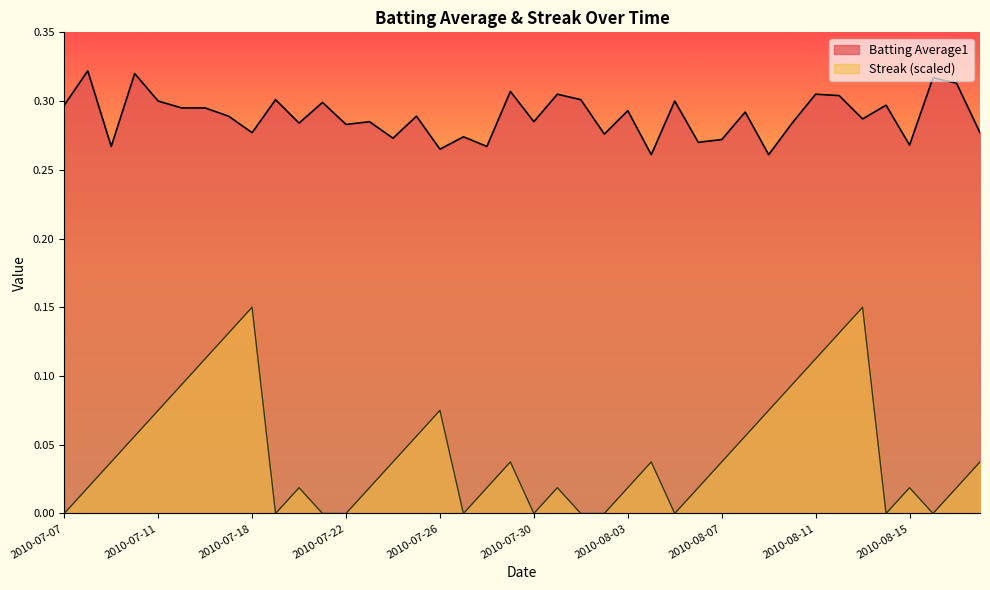

List the series in order of their overall mean, lowest first.

Streak (scaled), Batting Average1